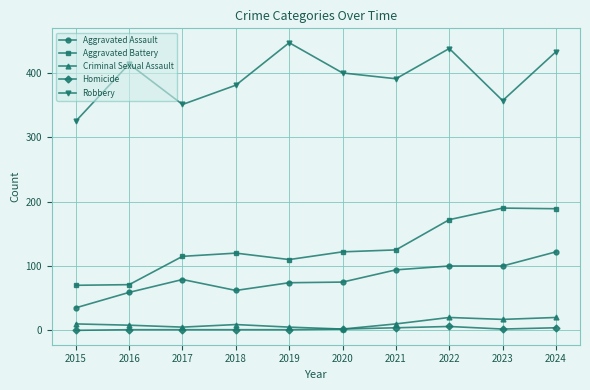

True or false: Homicide and Aggravated Battery cross at least once.

False